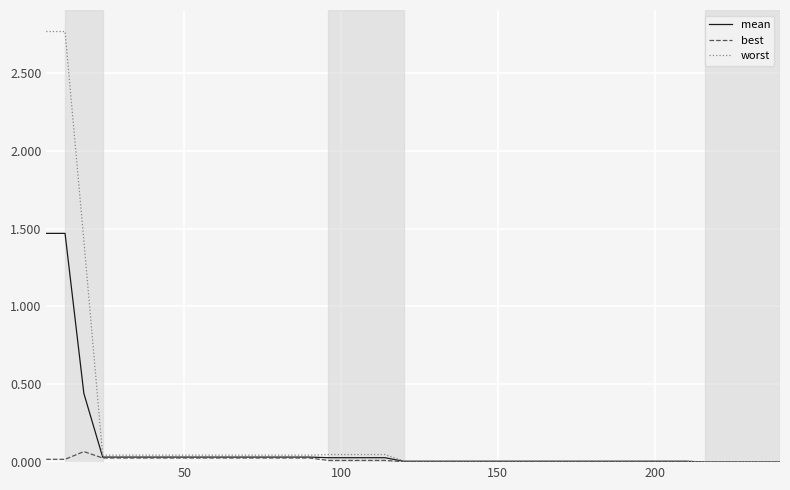

Which series has the widest spread of values?

worst